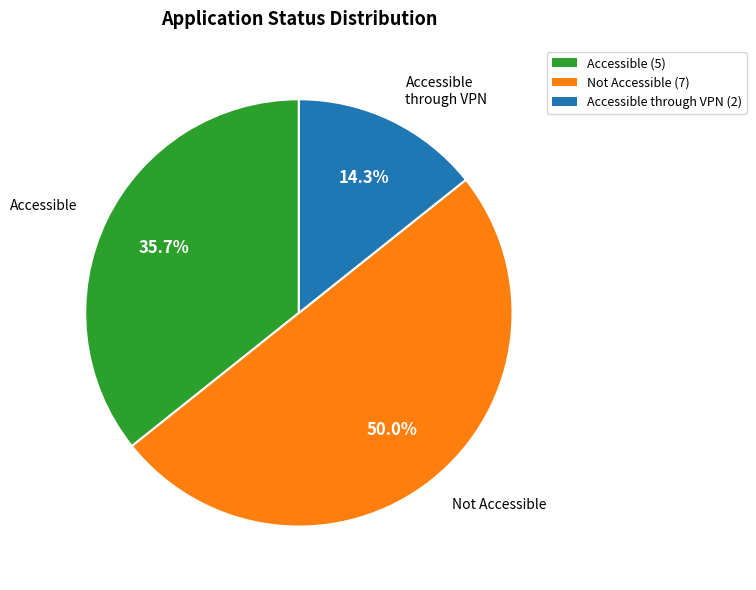

Approximately how many times larger is the value at Accessible through VPN (2) compared to Not Accessible (7)?

0.3